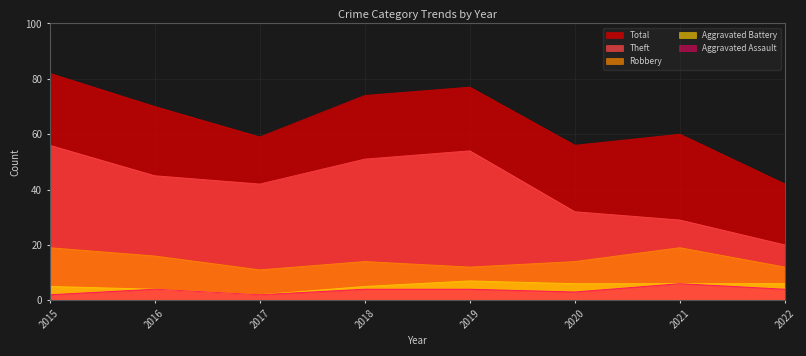

Does the chart display data point markers on the line(s)?

No